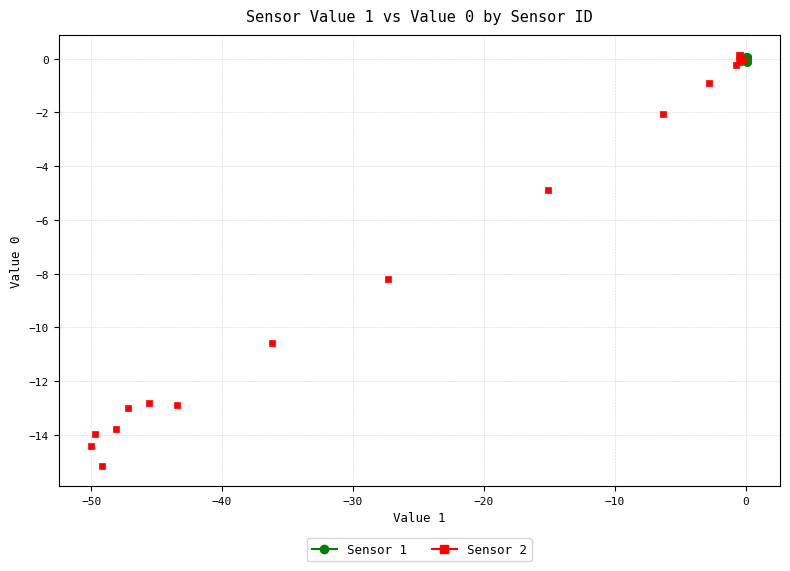

Which series reaches the minimum Y coordinate?

Sensor 2